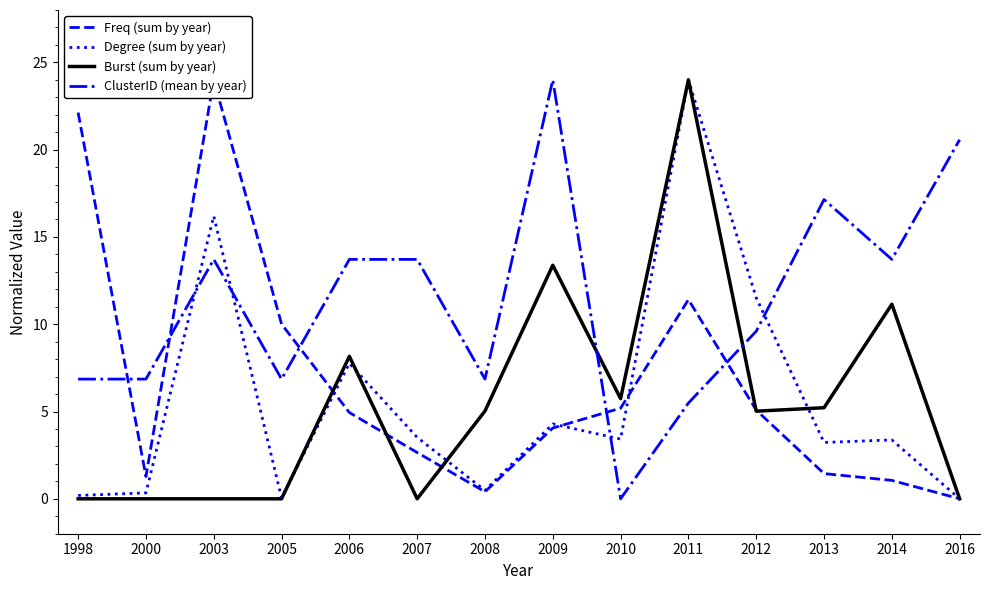

Reading left to right, what are all the values shown in this chart?

Freq (sum by year): 22.1	1.3	24.0	10.0	4.9	2.7	0.4	4.1	5.2	11.4	5.1	1.4	1.1	0.0
Degree (sum by year): 0.2	0.3	16.2	0.0	7.8	3.5	0.5	4.3	3.4	24.0	11.5	3.2	3.4	0.0
Burst (sum by year): 0.0	0.0	0.0	0.0	8.2	0.0	5.0	13.4	5.7	24.0	5.0	5.2	11.1	0.0
ClusterID (mean by year): 6.9	6.9	13.7	6.9	13.7	13.7	6.9	24.0	0.0	5.5	9.6	17.1	13.7	20.6